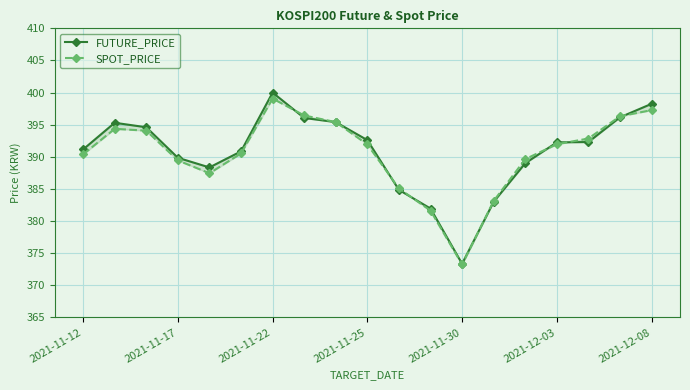

Count the number of categories in the chart.

19